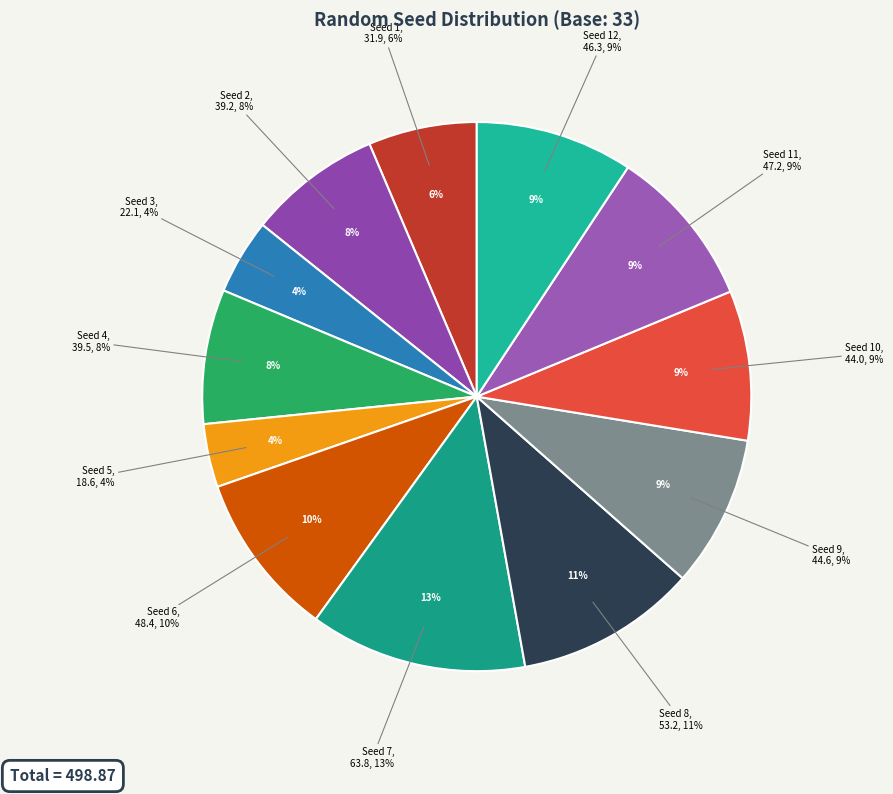

True or false: Seed 12 accounts for 9% of the total.

True